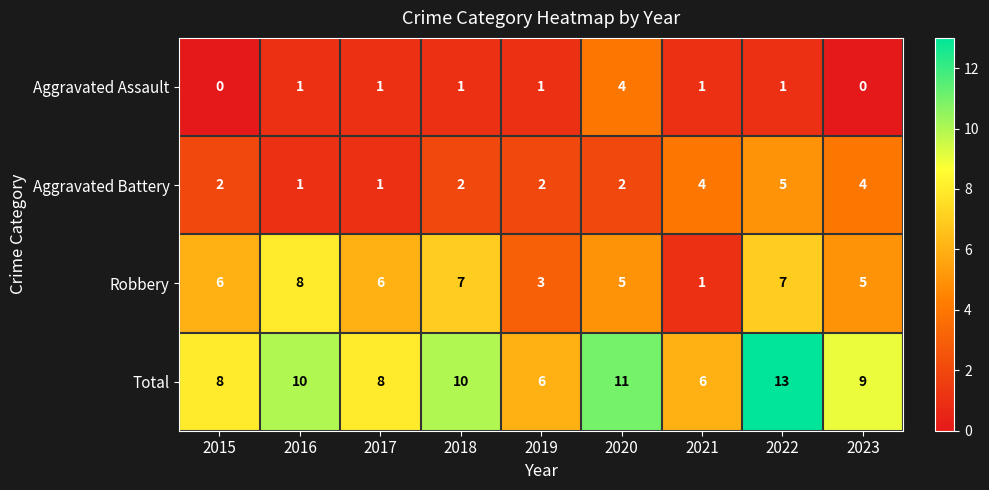

What is the sum of the Robbery values at 2015 and 2017?

12